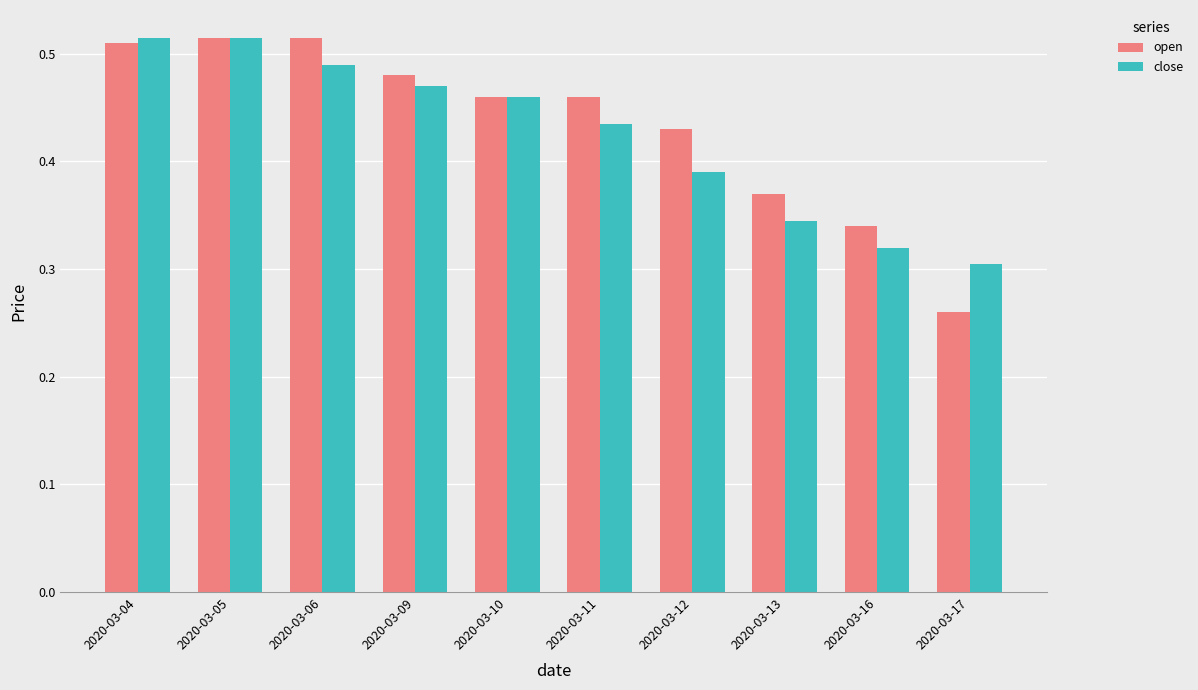

Which series has the largest range (max minus min)?

open